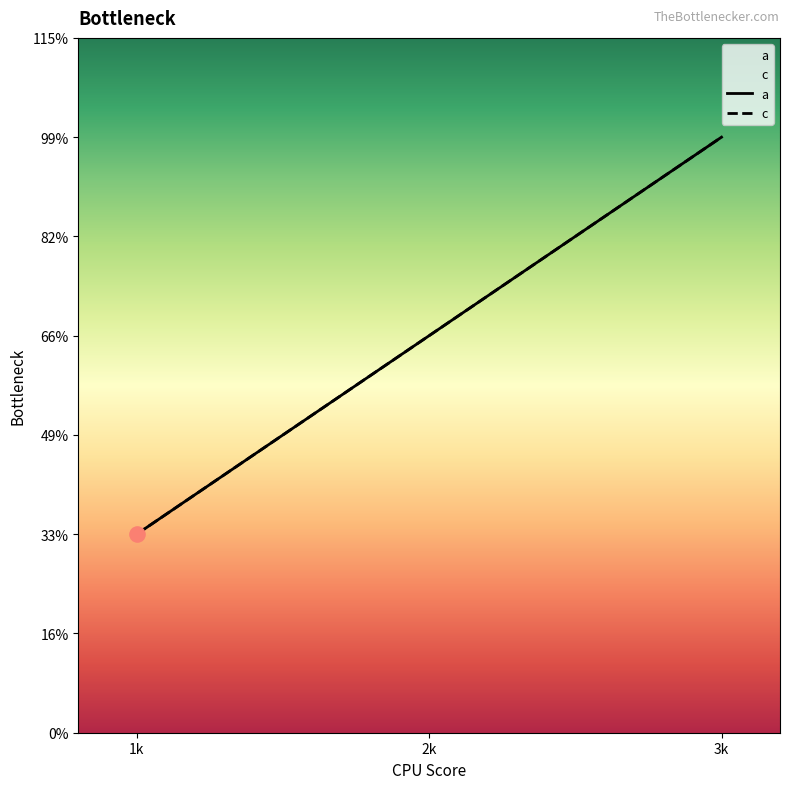

Is the value of c at 2k greater than the value of a at 2k?

No